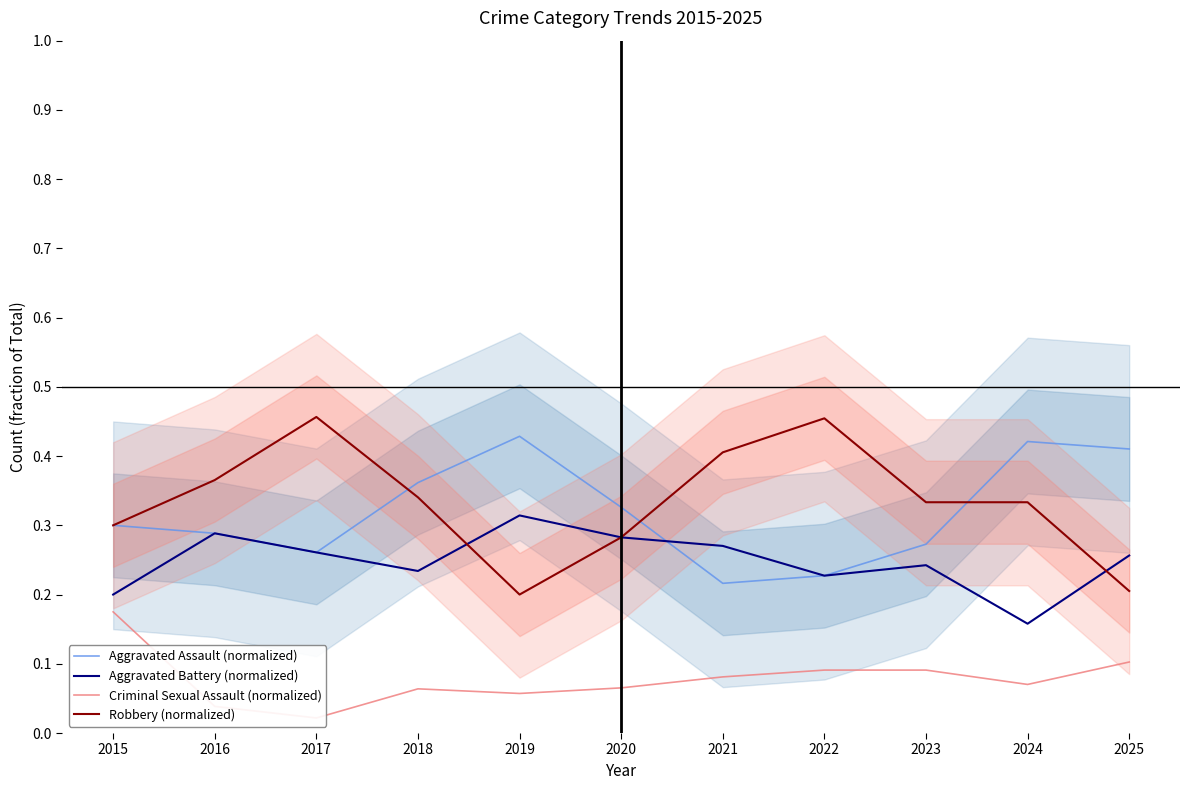

What is the maximum value shown in the chart?

0.5